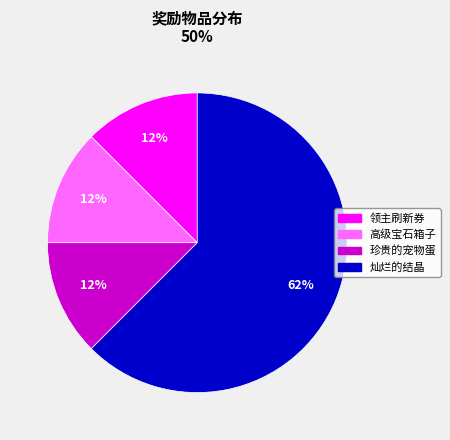

Does 灿烂的结晶 represent more than half of the total?

Yes